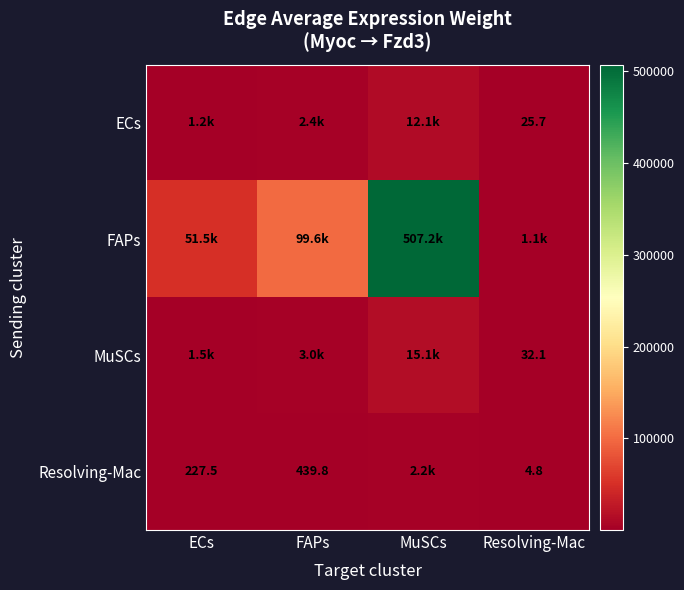

What is the difference between the maximum and minimum values in the FAPs series?

506164.5